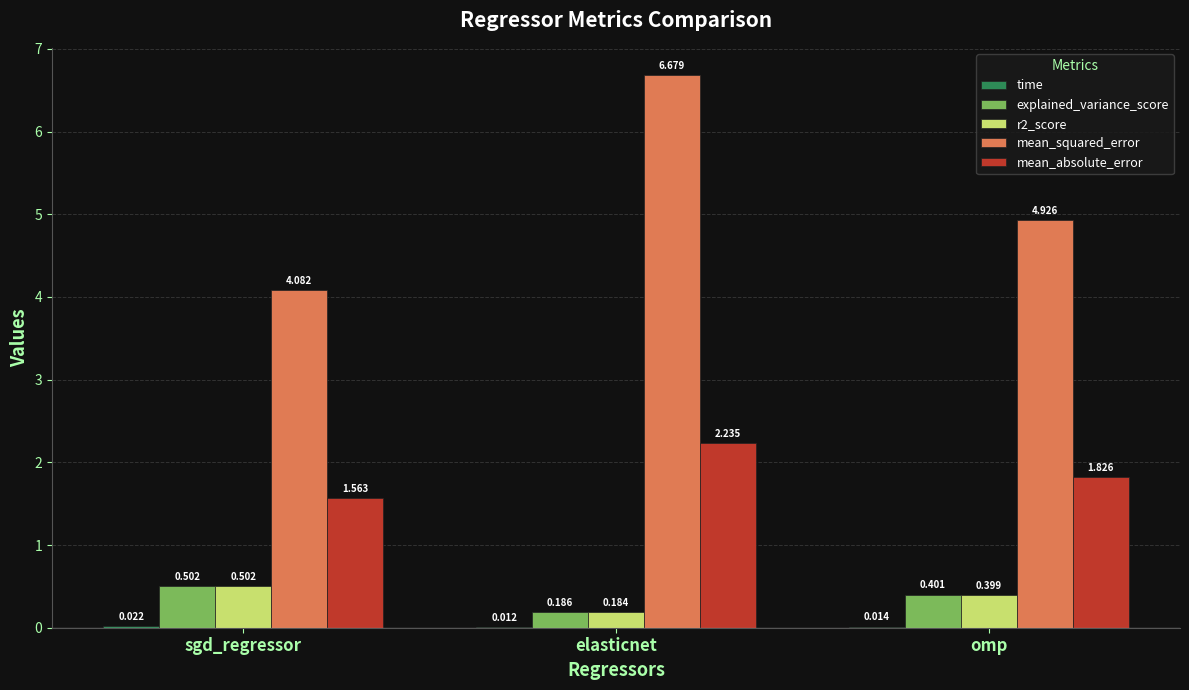

Which label corresponds to the largest value in the chart?

elasticnet